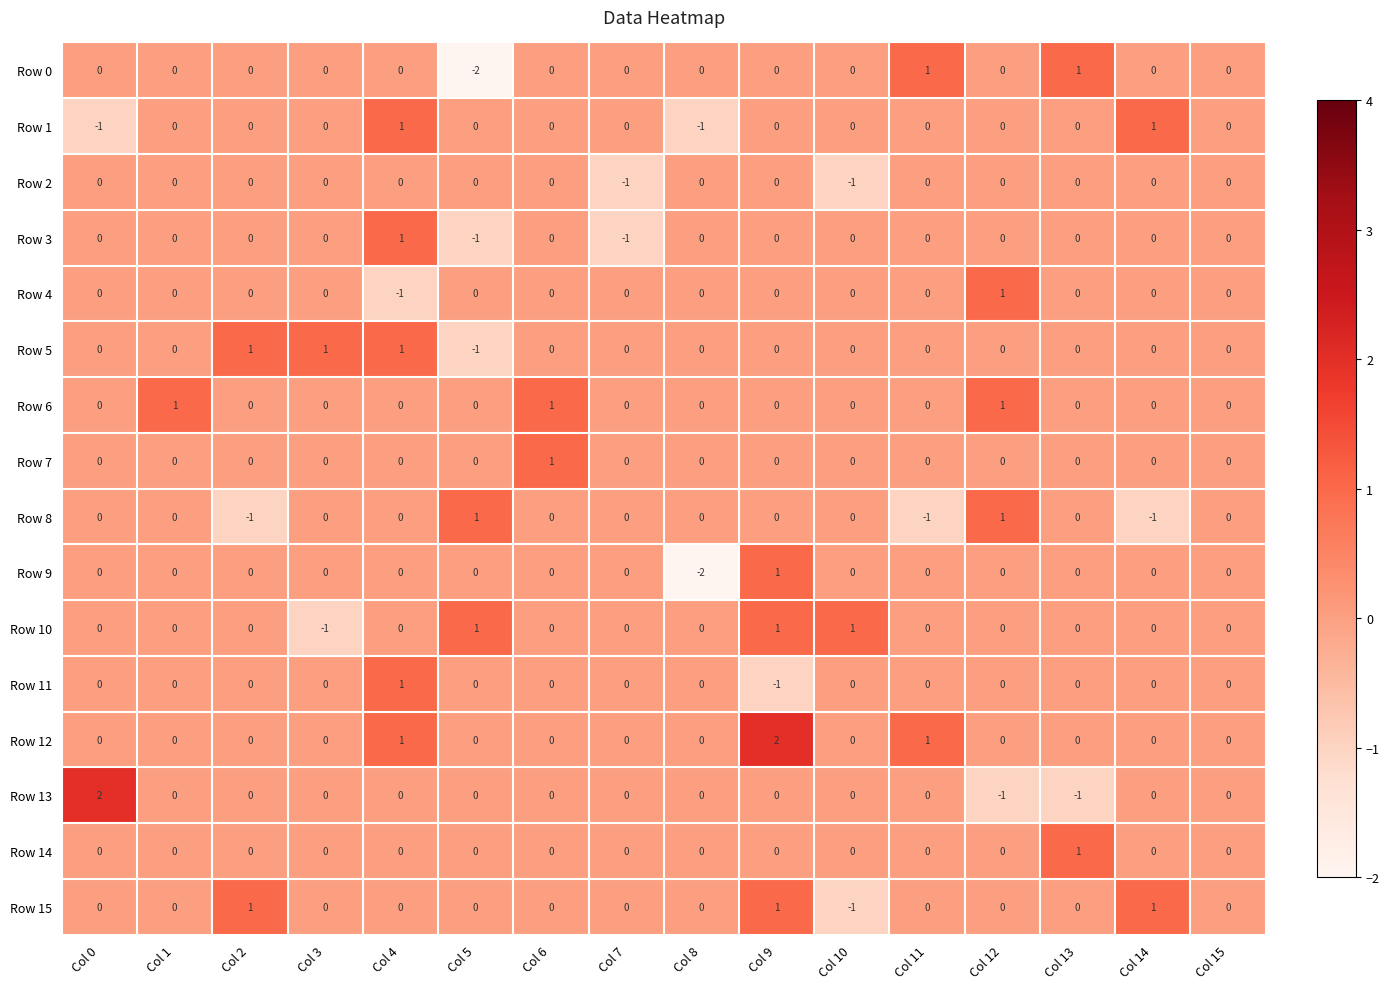

Which category has the lowest value in the Row 5 series?

Col 5